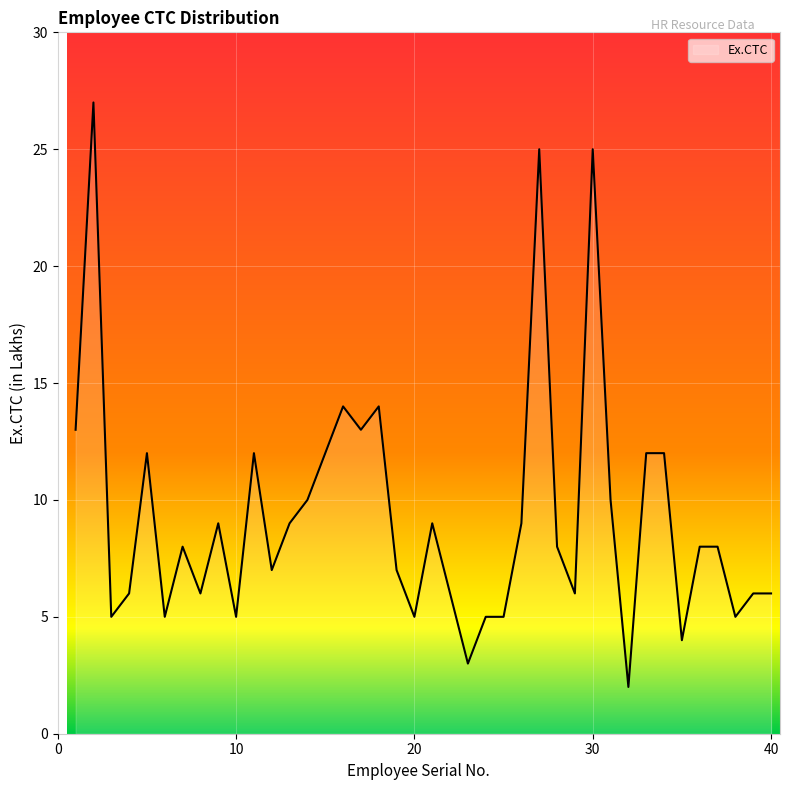

What is the greatest value displayed?

27